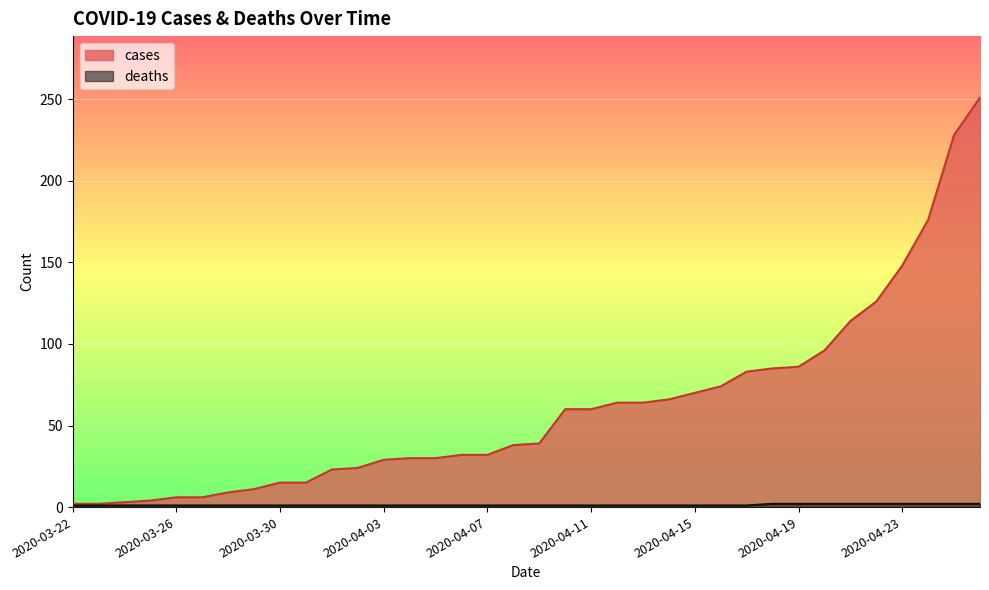

What is the maximum value shown in the chart?

251